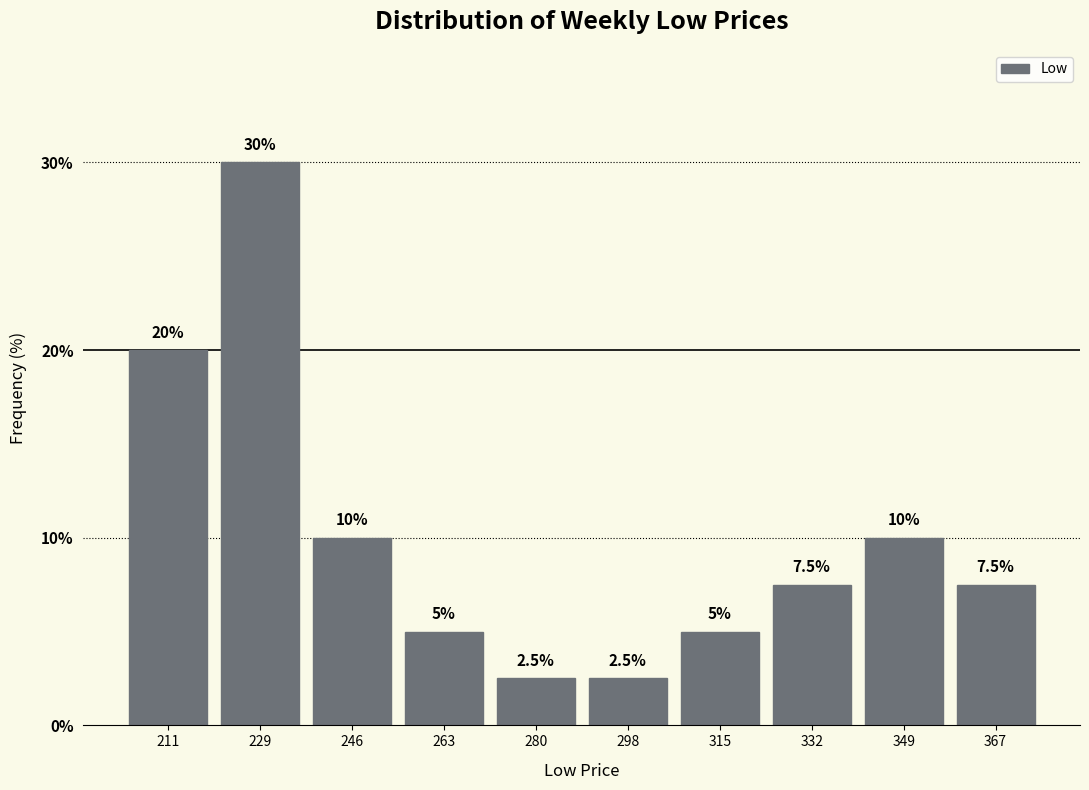

Reading left to right, transcribe this chart: for each bar, give the range it covers on the x-axis and its height. The bar edges are not printed on the chart, so give them approximately, as read against the axis.

202 to 220: 20.0
220 to 238: 30.0
238 to 254: 10.0
254 to 272: 5.0
272 to 290: 2.5
290 to 306: 2.5
306 to 324: 5.0
324 to 340: 7.5
340 to 358: 10.0
358 to 376: 7.5